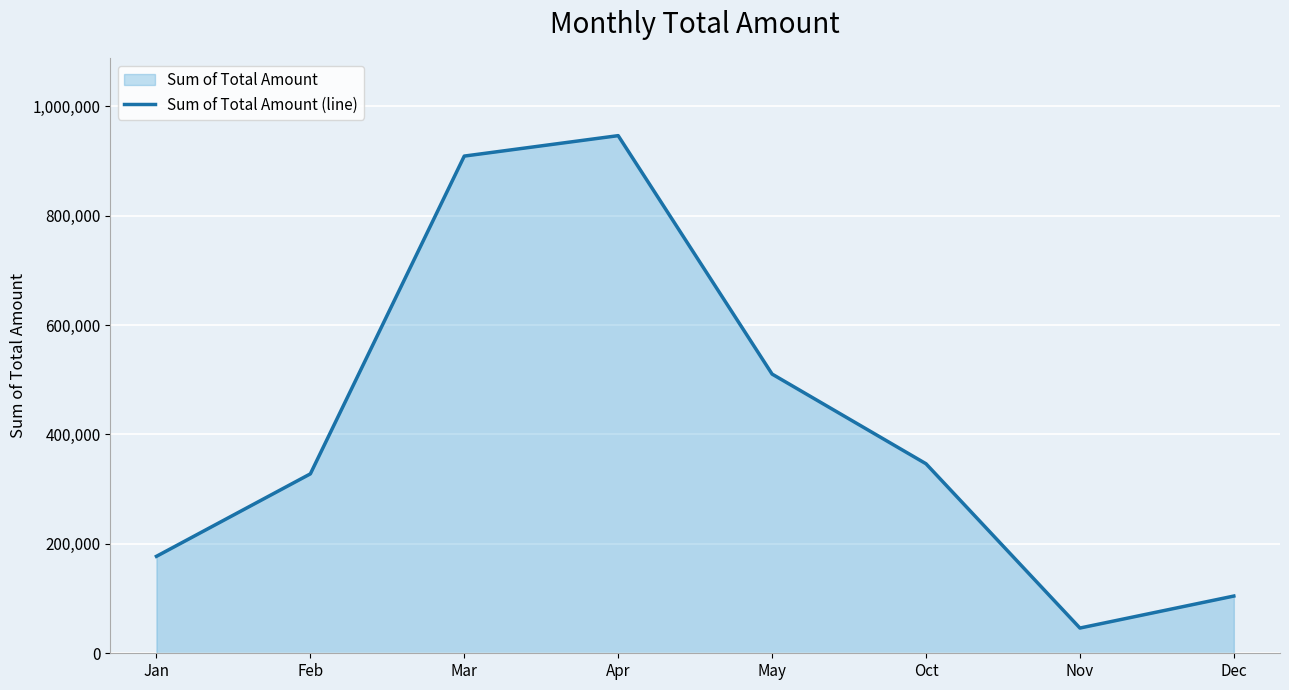

What is the ratio of the value at Nov to the value at May?

0.1